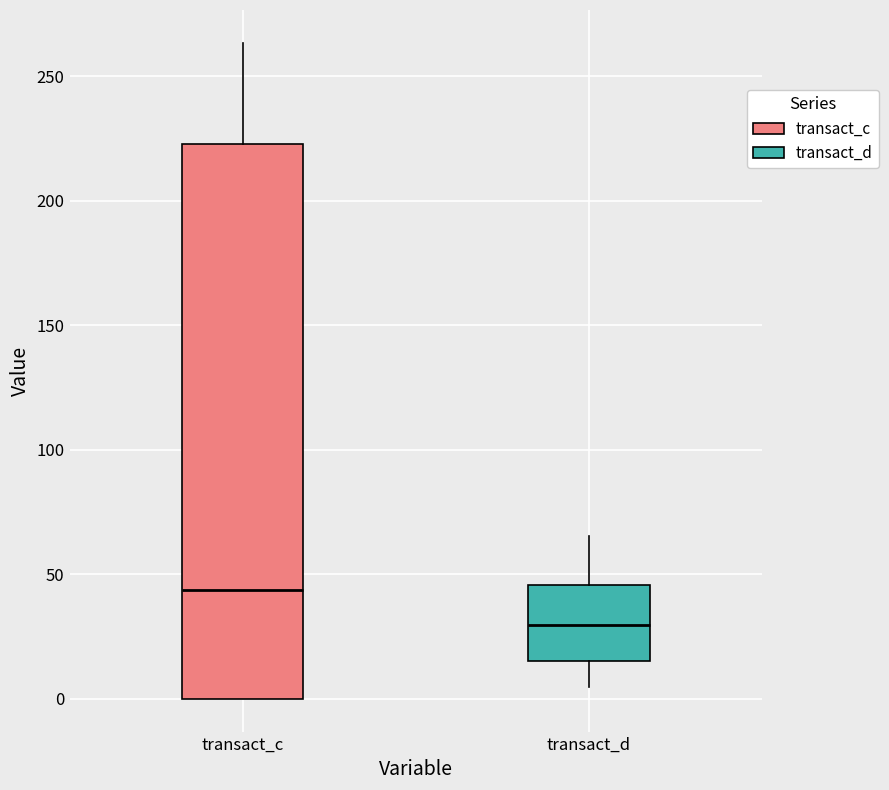

Where is the upper edge of the box for transact_d on the y-axis? The values are not printed on the chart, so give them approximately, as read against the axis.

45